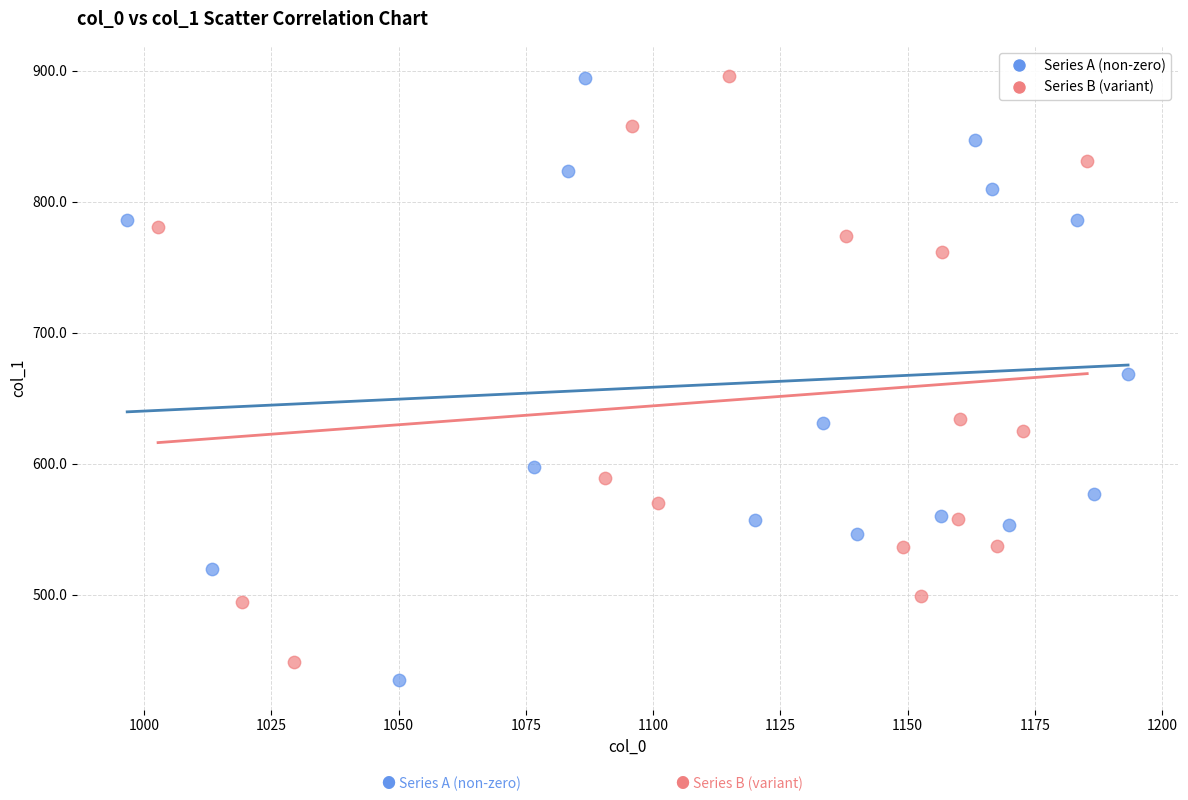

Which series has the widest spread of Y values?

Series A (non-zero)